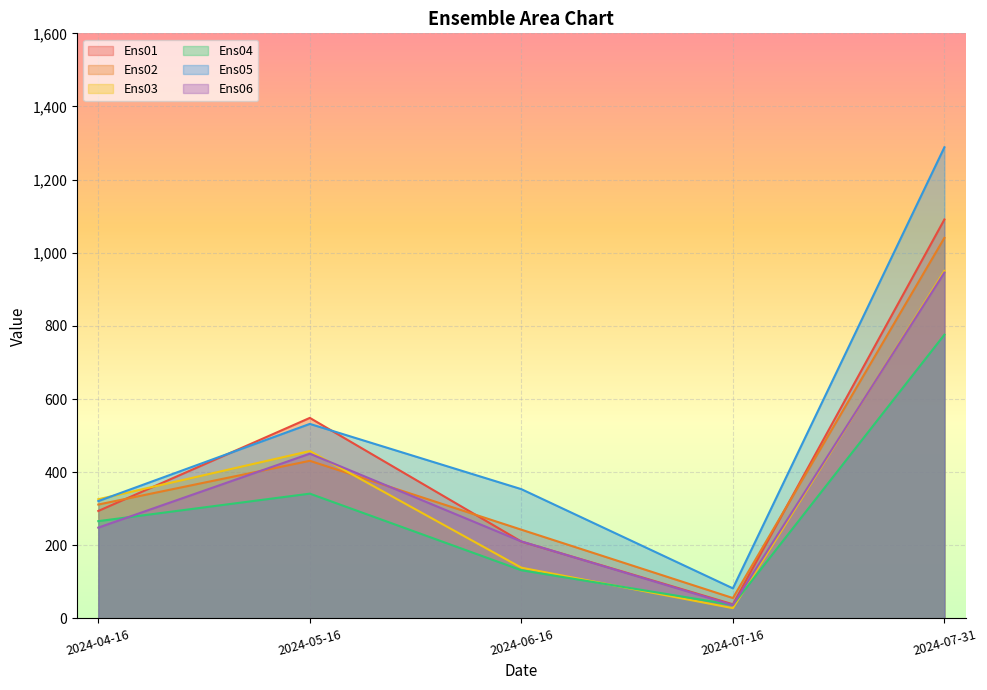

What position from the right is 2024-06-16?

3